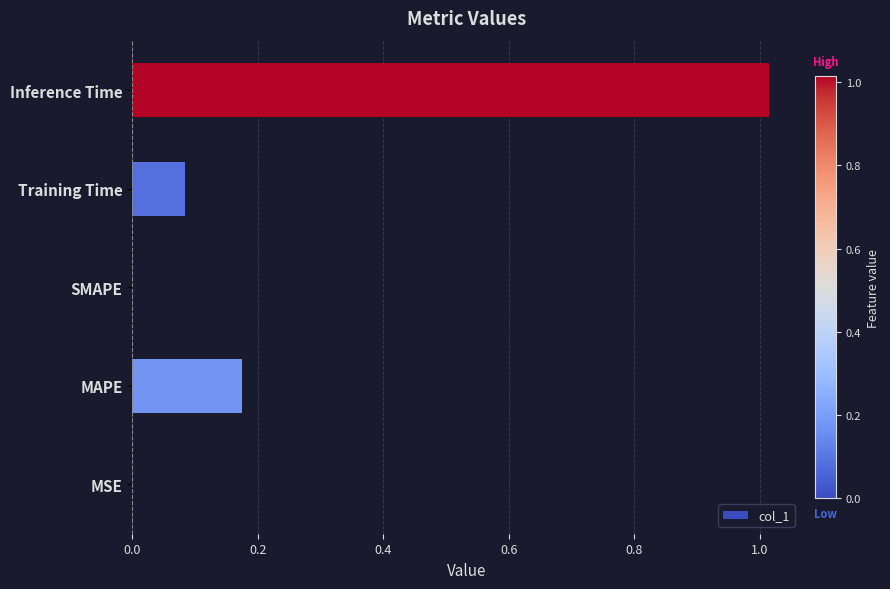

True or false: the data shows 1.5 at Inference Time.

False